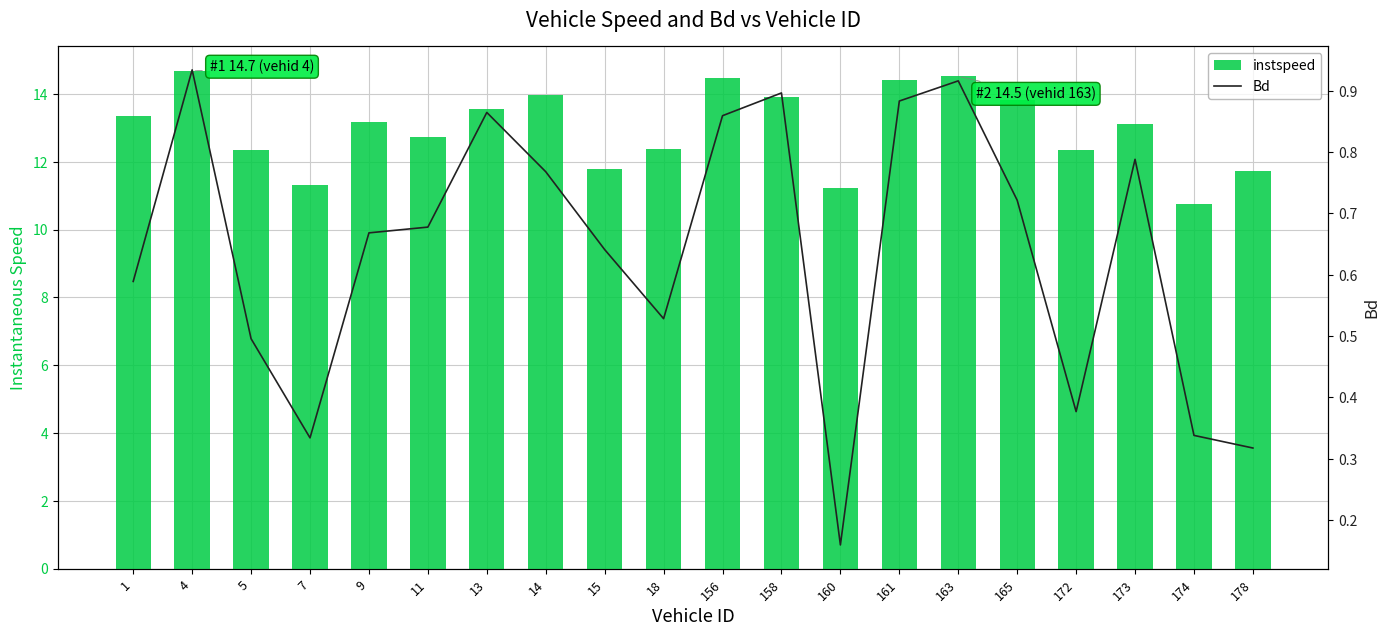

What is the spread (max minus min) of values at 163?

13.6